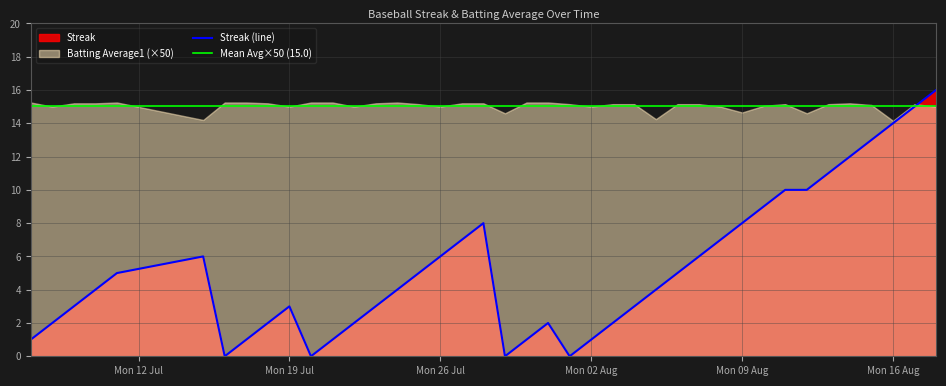

What is the maximum value for Streak (line)?

16